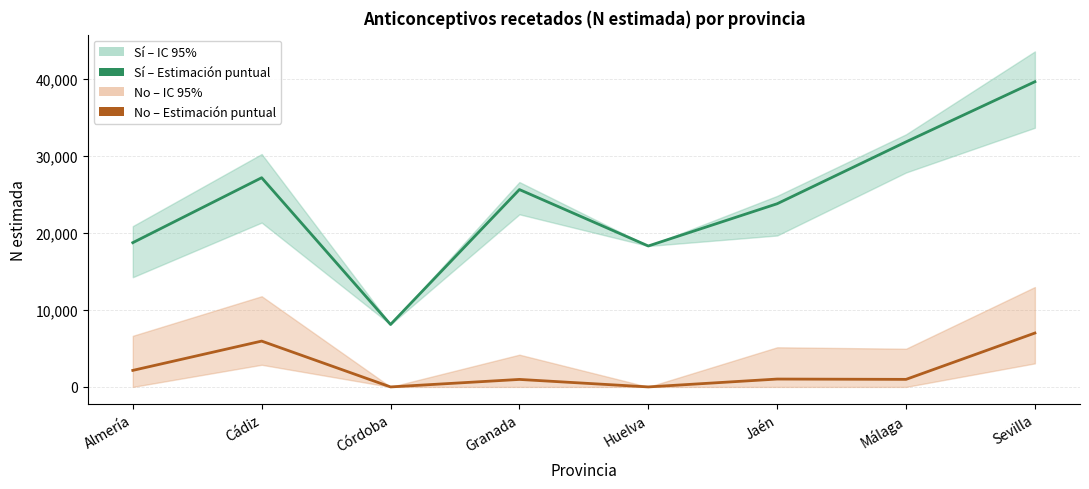

The No – Estimación puntual series shows 3264 at Almería. True or false?

False